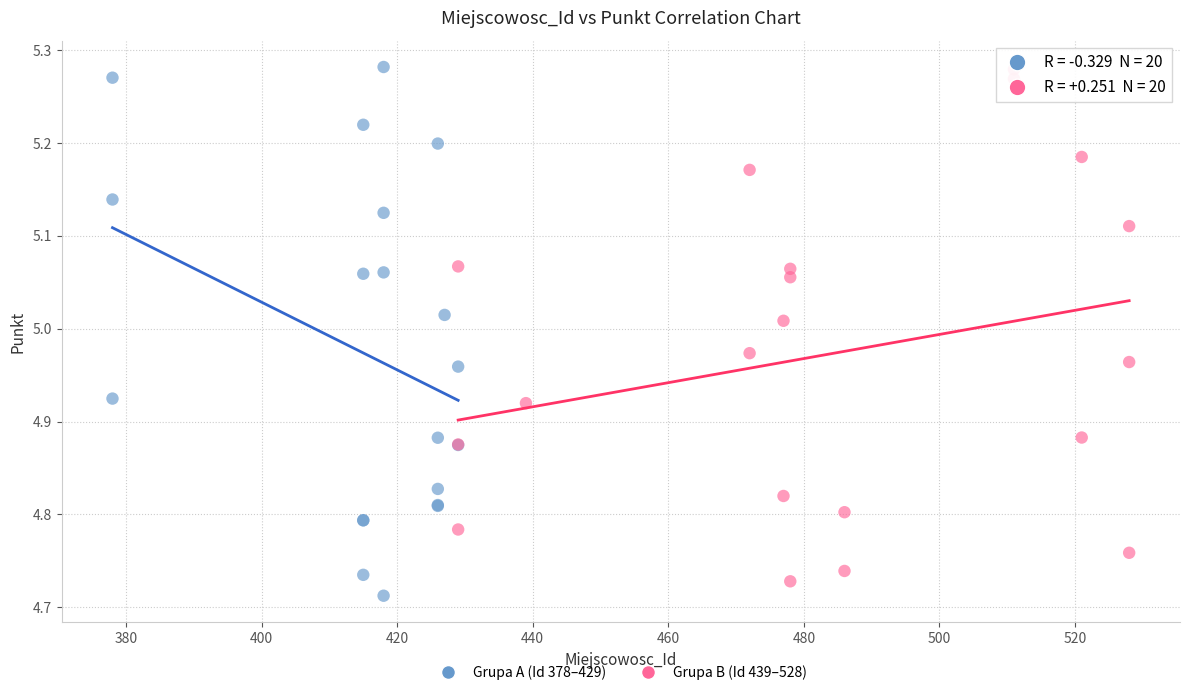

Which series contains the lowest Y value?

Grupa A (Id 378–429)